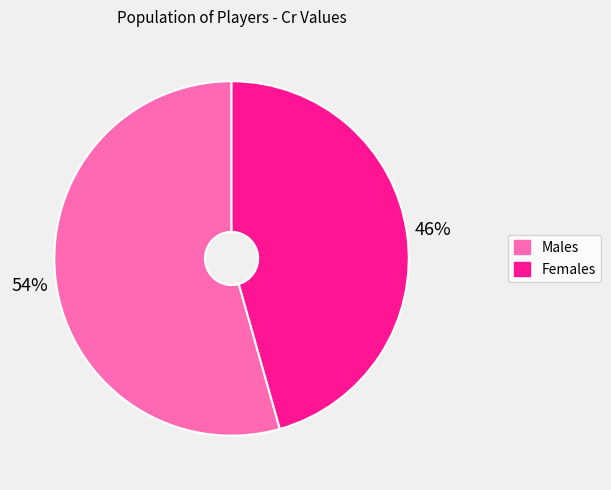

Does any single category account for the majority?

Yes